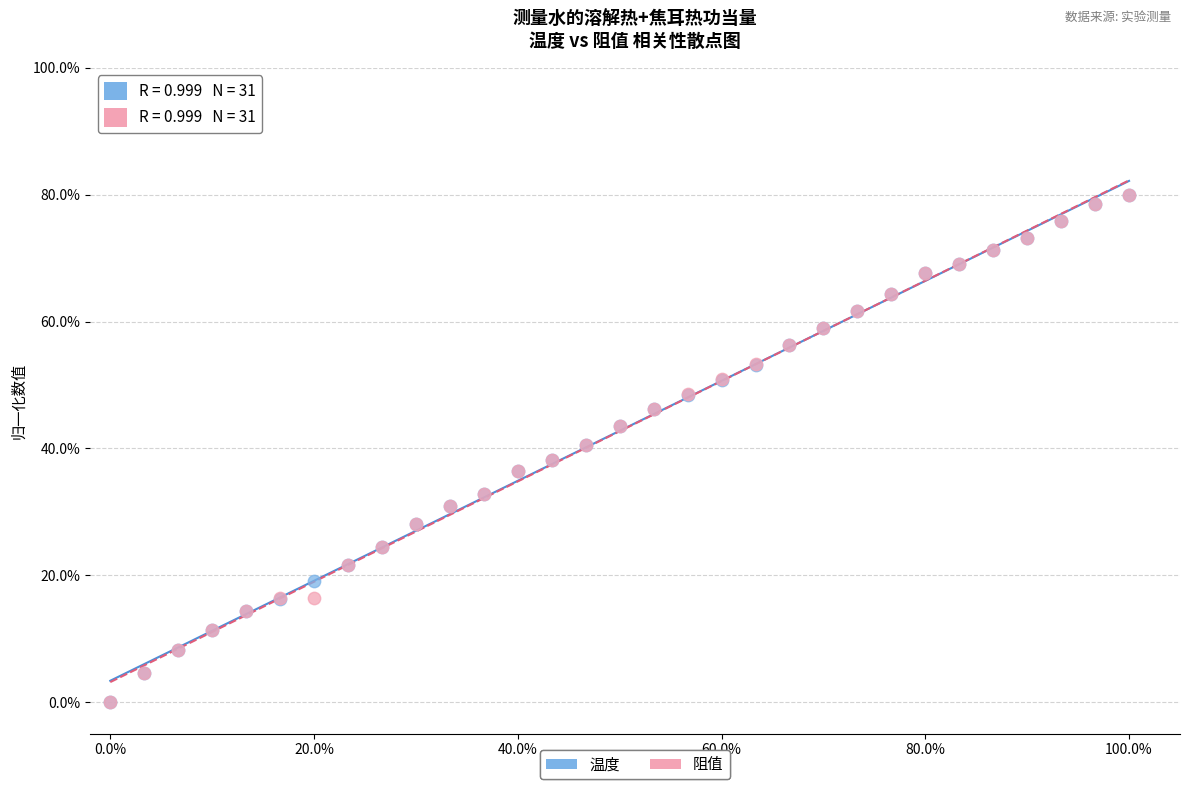

What are all the series names shown in the legend?

温度, 阻值